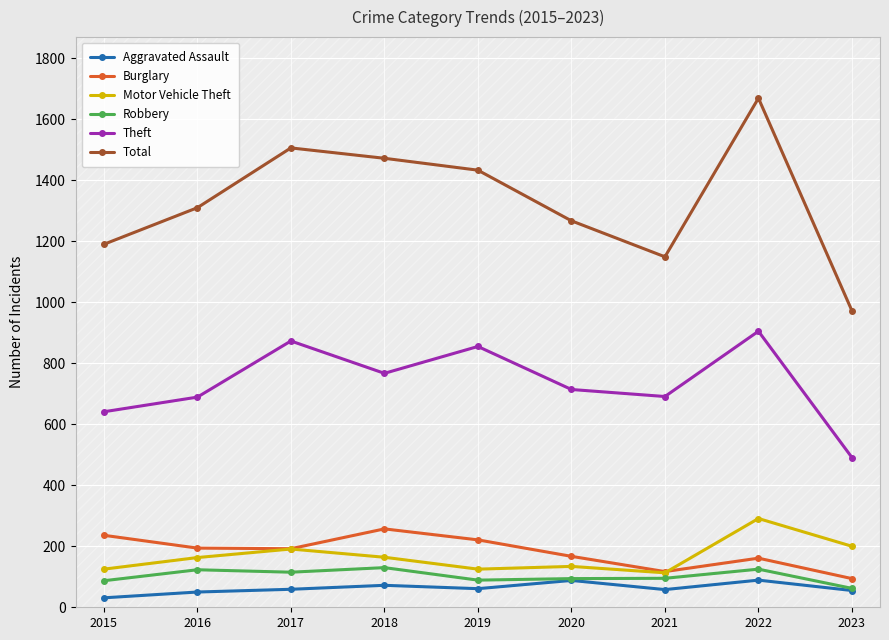

What is the difference between the second highest and second lowest values in the Burglary series?

119